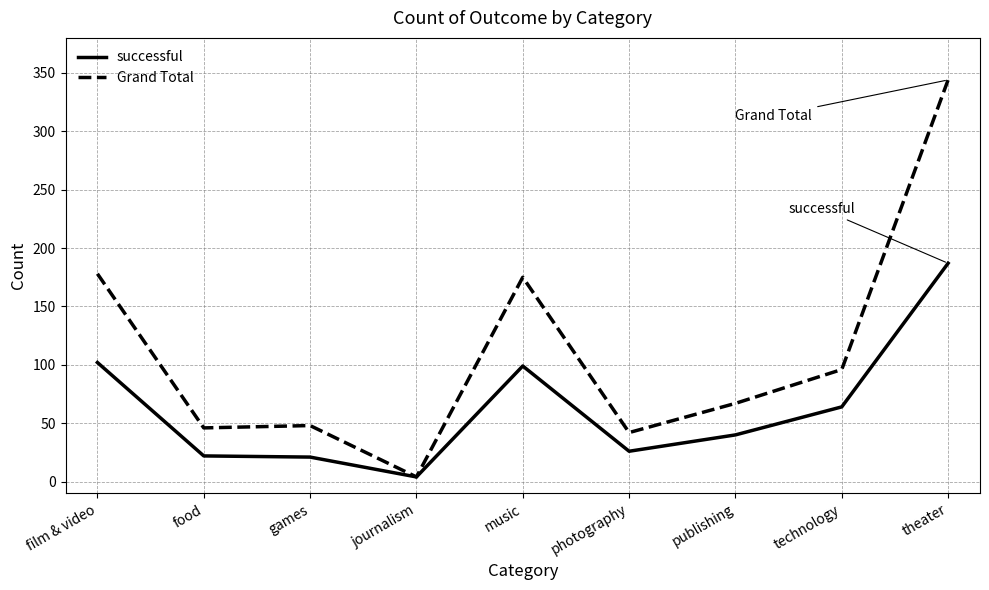

Which series changed the most between food and technology?

Grand Total